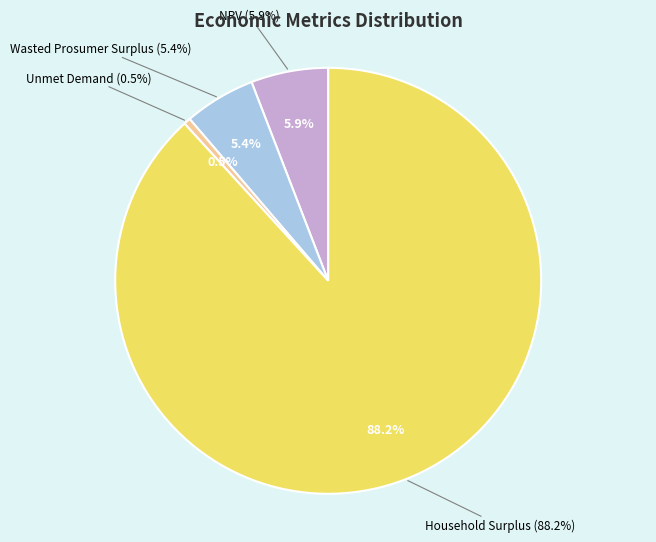

Does Household Surplus account for over 50% of the chart?

Yes